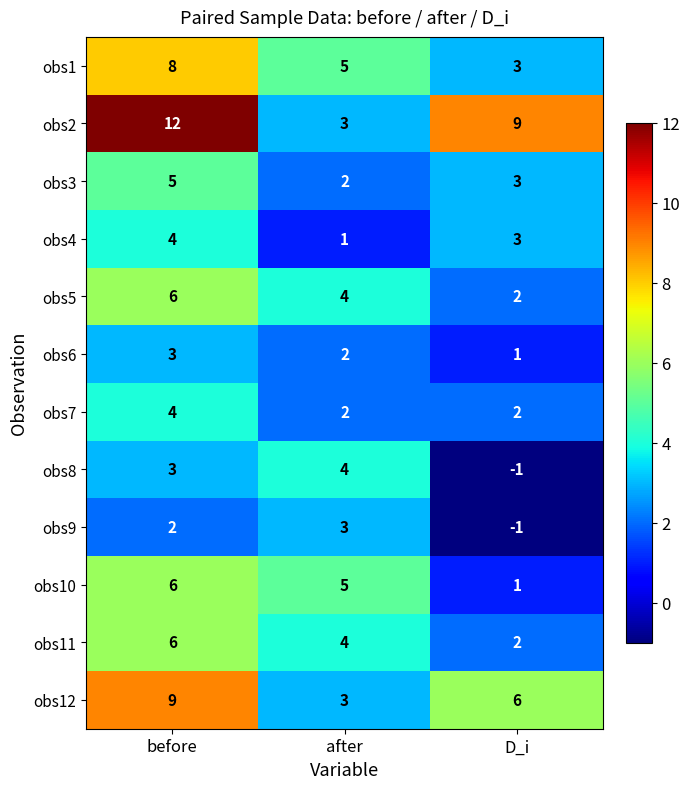

Which series has the largest range (max minus min)?

obs2